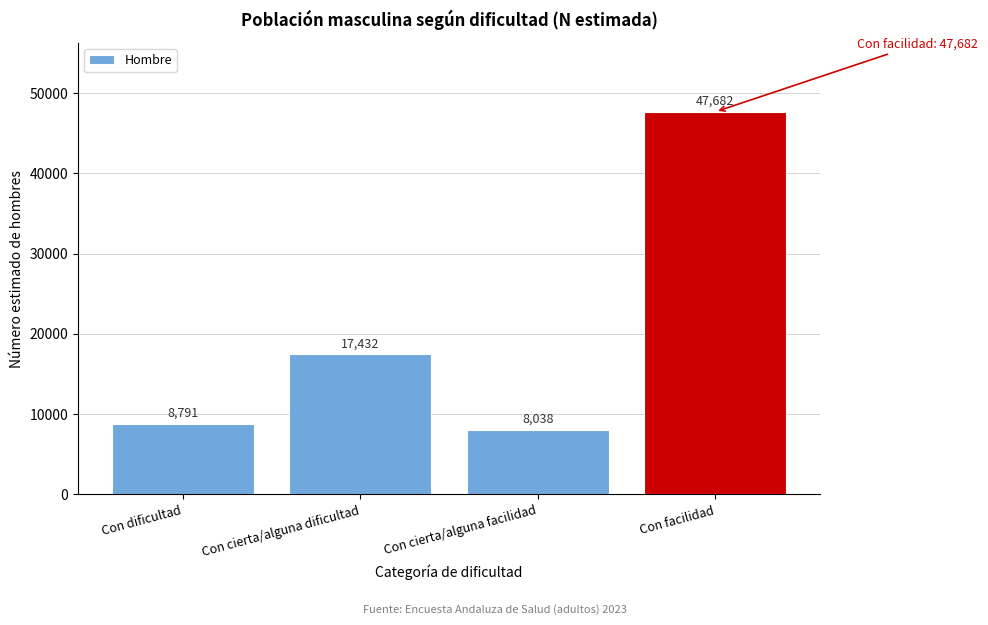

Reading left to right, list all the values displayed in this chart.

8791	17432	8038	47682